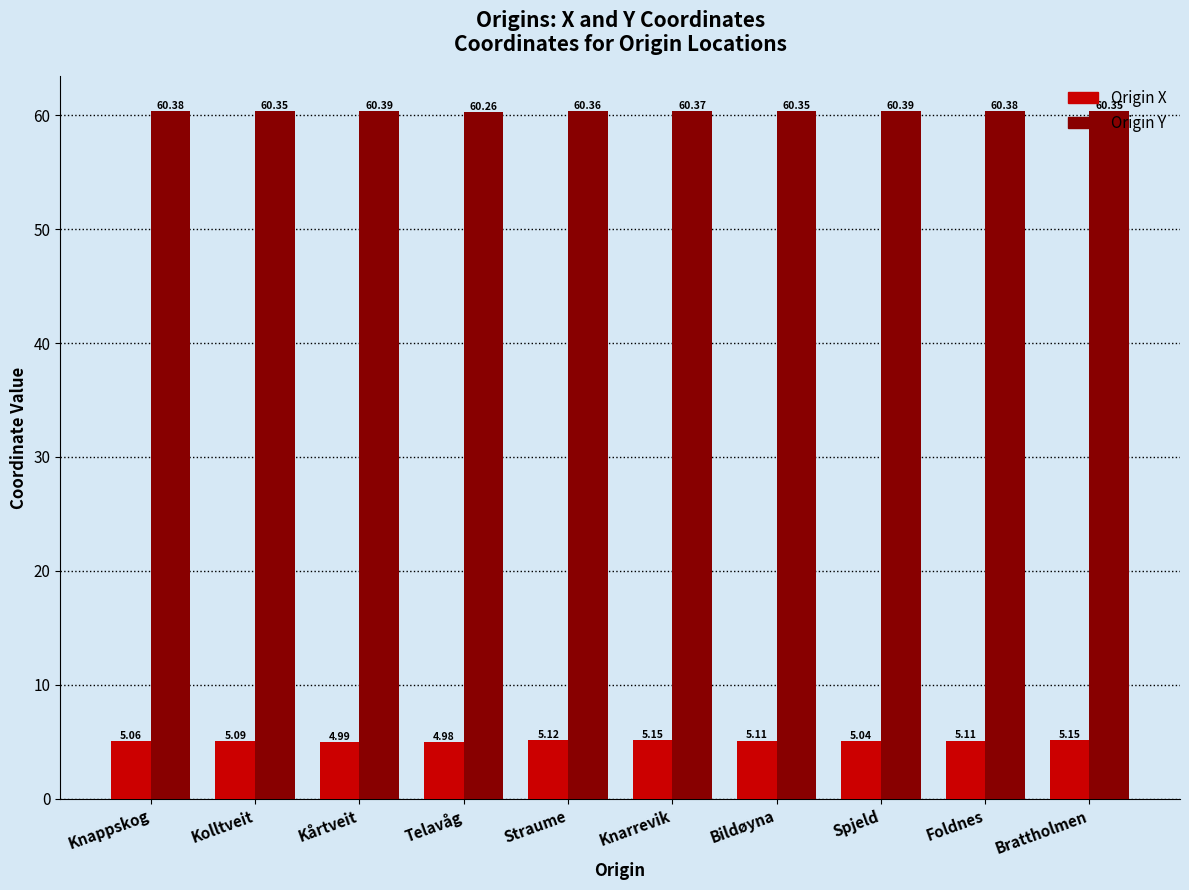

What is the highest value of the Origin Y series?

60.4